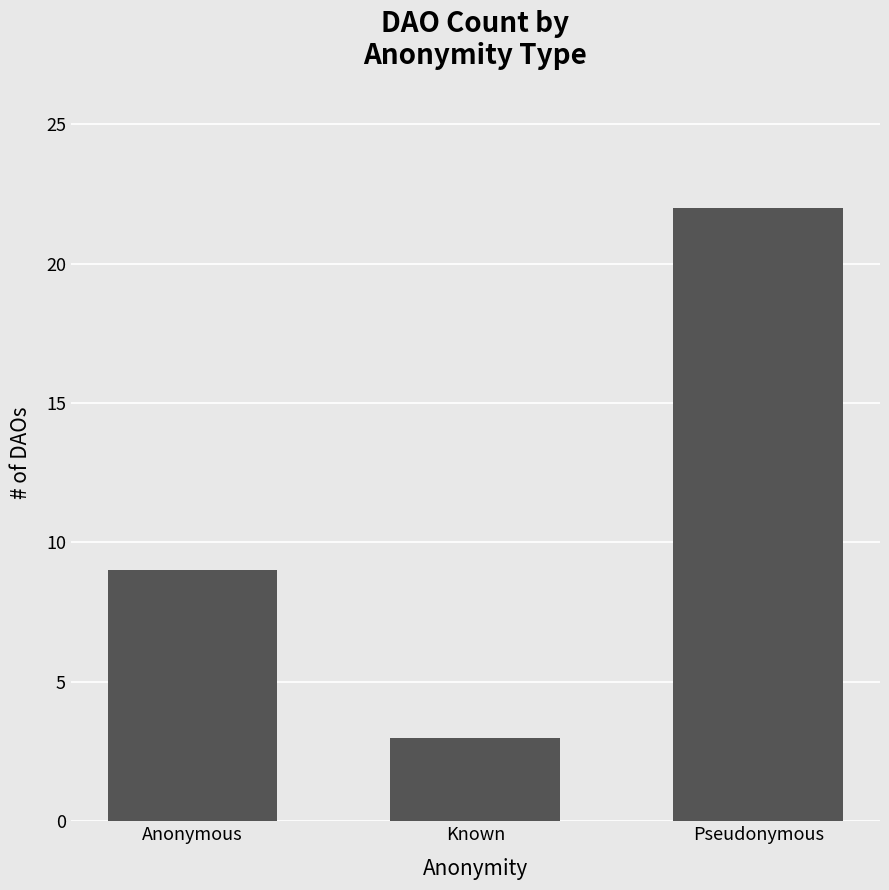

List the labels in order of value, largest first.

Pseudonymous, Anonymous, Known